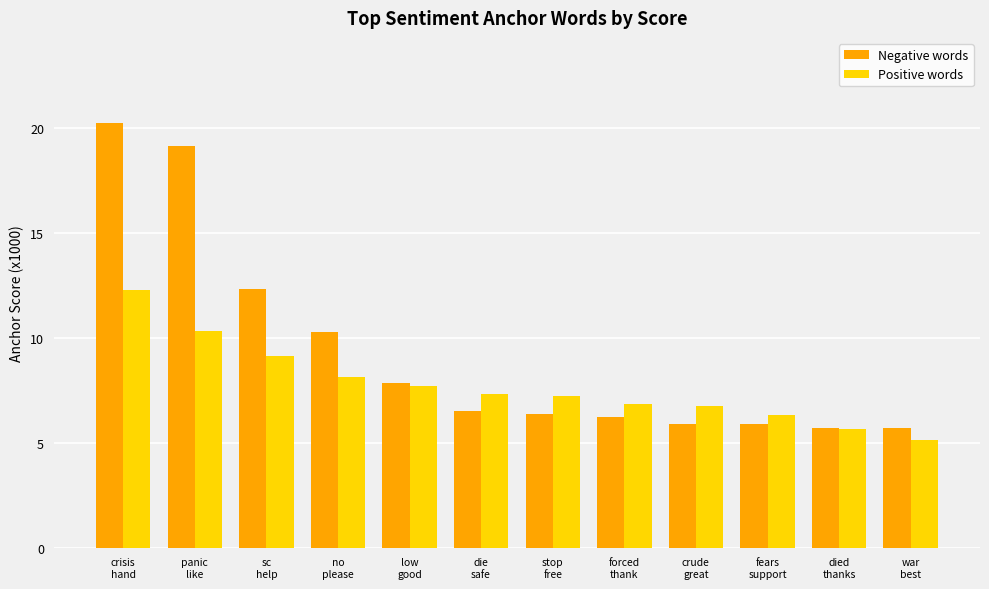

List the series in order of their overall mean, lowest first.

Positive words, Negative words